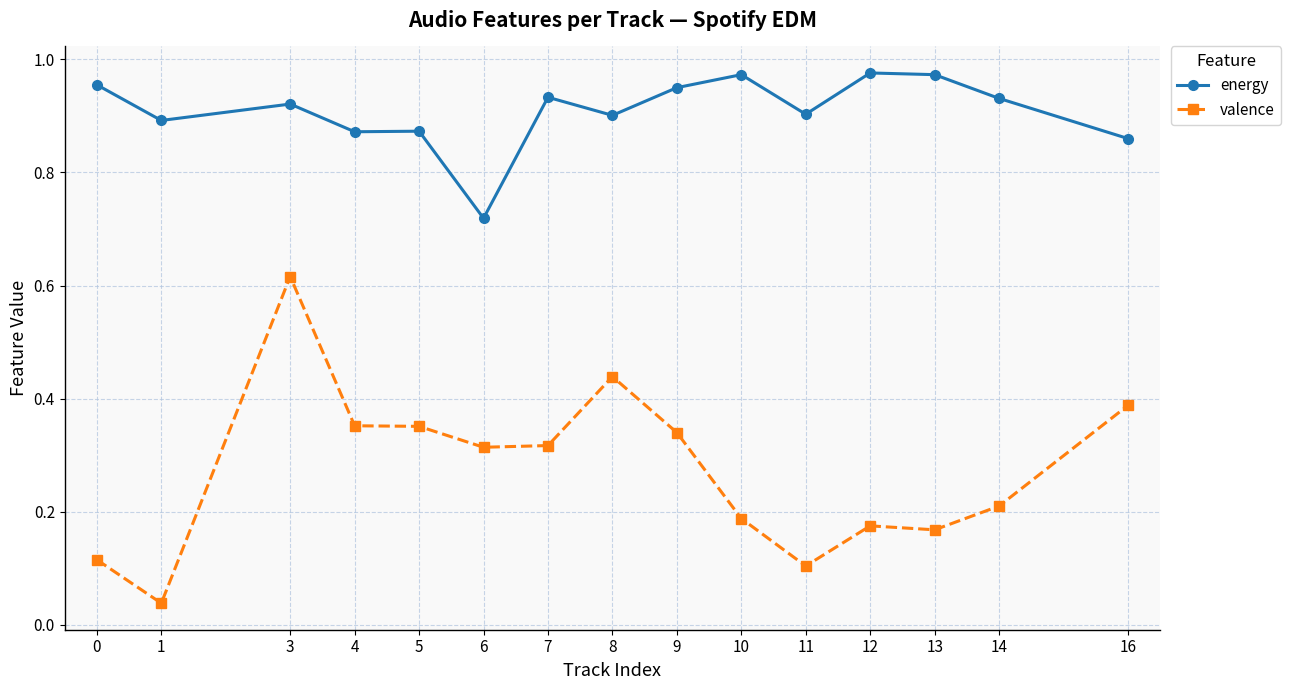

True or false: valence and energy intersect in this chart.

False